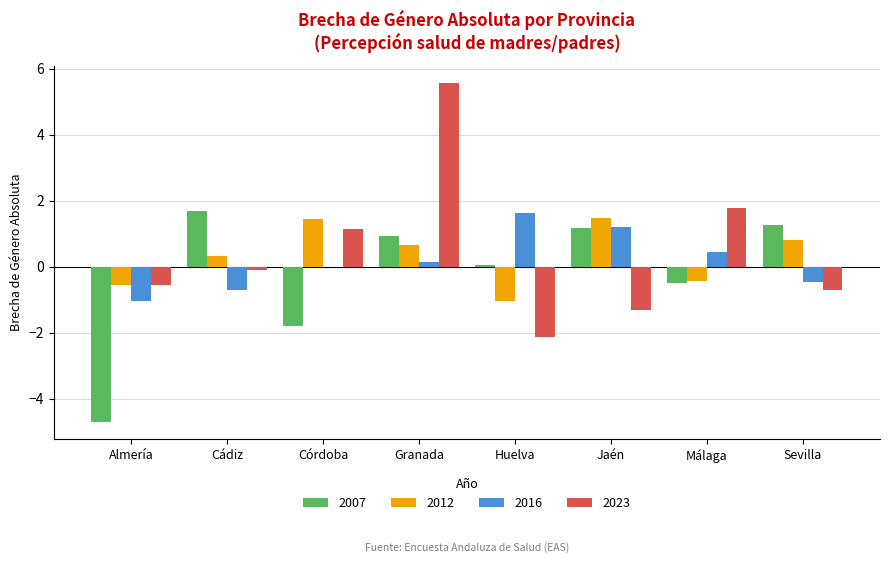

At which label does 2023 reach its peak?

Granada